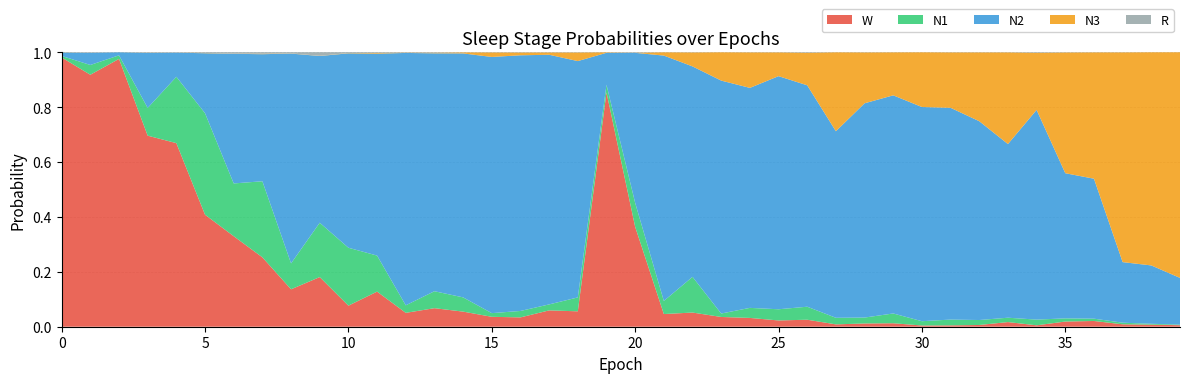

Reading left to right, list all the values displayed in this chart.

N1: 0.0	0.0	0.0	0.1	0.2	0.4	0.2	0.3	0.1	0.2	0.2	0.1	0.0	0.1	0.1	0.0	0.0	0.0	0.1	0.0	0.1	0.0	0.1	0.0	0.0	0.0	0.0	0.0	0.0	0.0	0.0	0.0	0.0	0.0	0.0	0.0	0.0	0.0	0.0	0.0
N2: 0.0	0.0	0.0	0.2	0.1	0.2	0.5	0.5	0.8	0.6	0.7	0.7	0.9	0.9	0.9	0.9	0.9	0.9	0.9	0.1	0.5	0.9	0.8	0.8	0.8	0.8	0.8	0.7	0.8	0.8	0.8	0.8	0.7	0.6	0.8	0.5	0.5	0.2	0.2	0.2
N3: 0.0	0.0	0.0	0.0	0.0	0.0	0.0	0.0	0.0	0.0	0.0	0.0	0.0	0.0	0.0	0.0	0.0	0.0	0.0	0.0	0.0	0.0	0.1	0.1	0.1	0.1	0.1	0.3	0.2	0.2	0.2	0.2	0.3	0.3	0.2	0.4	0.5	0.8	0.8	0.8
R: 0.0	0.0	0.0	0.0	0.0	0.0	0.0	0.0	0.0	0.0	0.0	0.0	0.0	0.0	0.0	0.0	0.0	0.0	0.0	0.0	0.0	0.0	0.0	0.0	0.0	0.0	0.0	0.0	0.0	0.0	0.0	0.0	0.0	0.0	0.0	0.0	0.0	0.0	0.0	0.0
W: 1.0	0.9	1.0	0.7	0.7	0.4	0.3	0.3	0.1	0.2	0.1	0.1	0.1	0.1	0.1	0.0	0.0	0.1	0.1	0.9	0.4	0.0	0.1	0.0	0.0	0.0	0.0	0.0	0.0	0.0	0.0	0.0	0.0	0.0	0.0	0.0	0.0	0.0	0.0	0.0